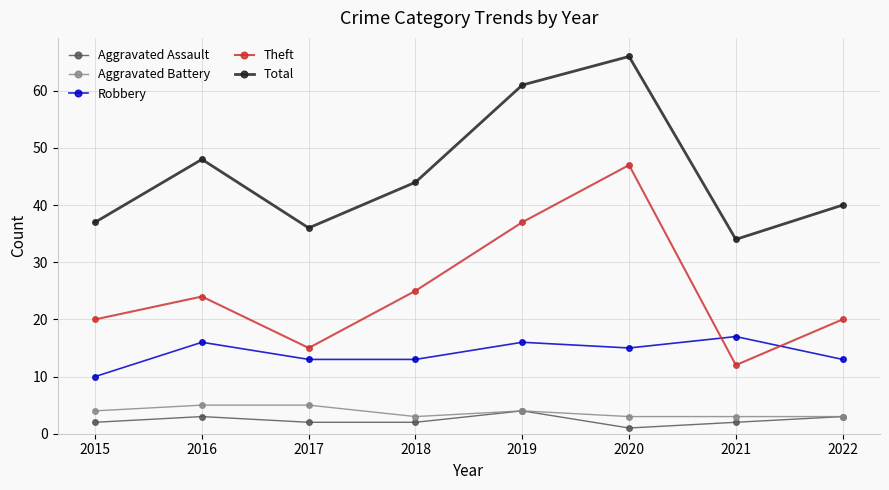

Which series has the largest total across all categories?

Total